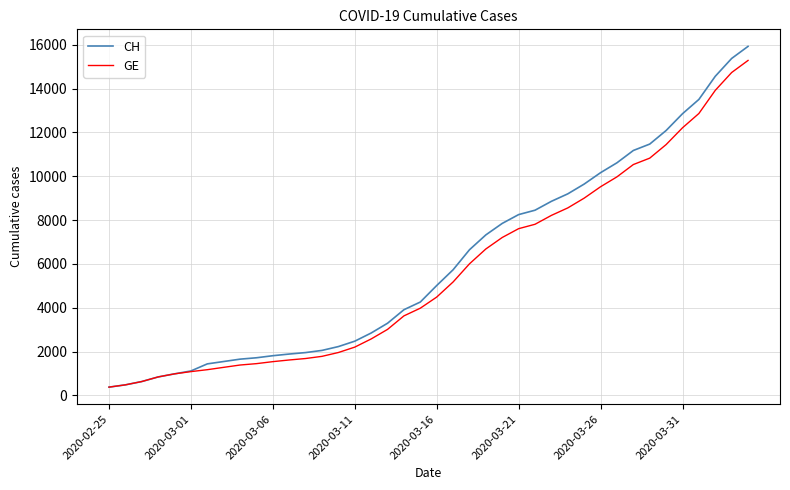

What is the smallest value displayed?

375